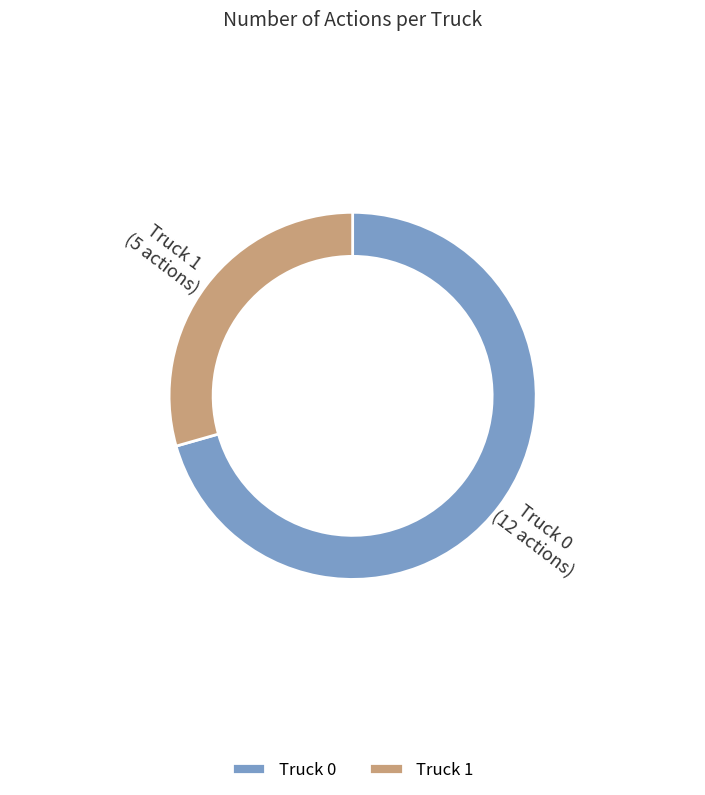

Do Truck 0 and Truck 1 together represent more than half of the pie?

Yes